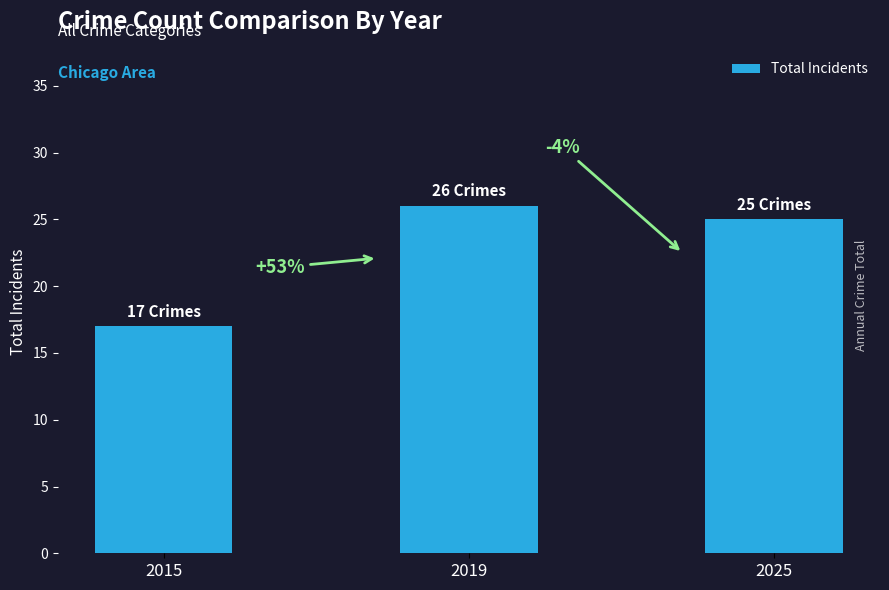

Which label corresponds to the smallest value in the chart?

2015